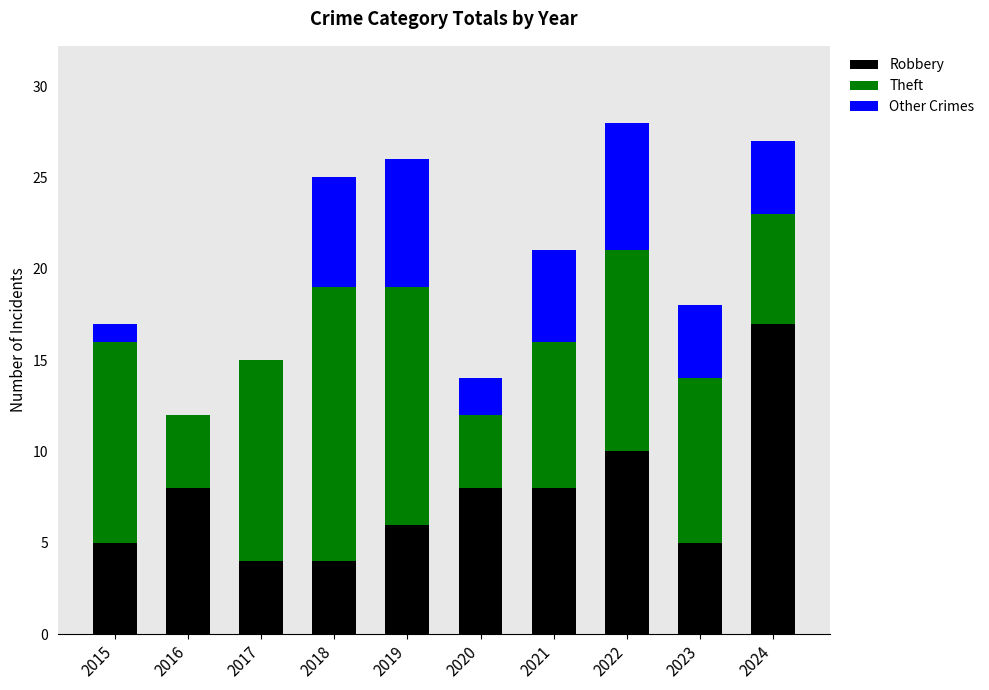

Is it true that Robbery equals 1 at 2018?

False